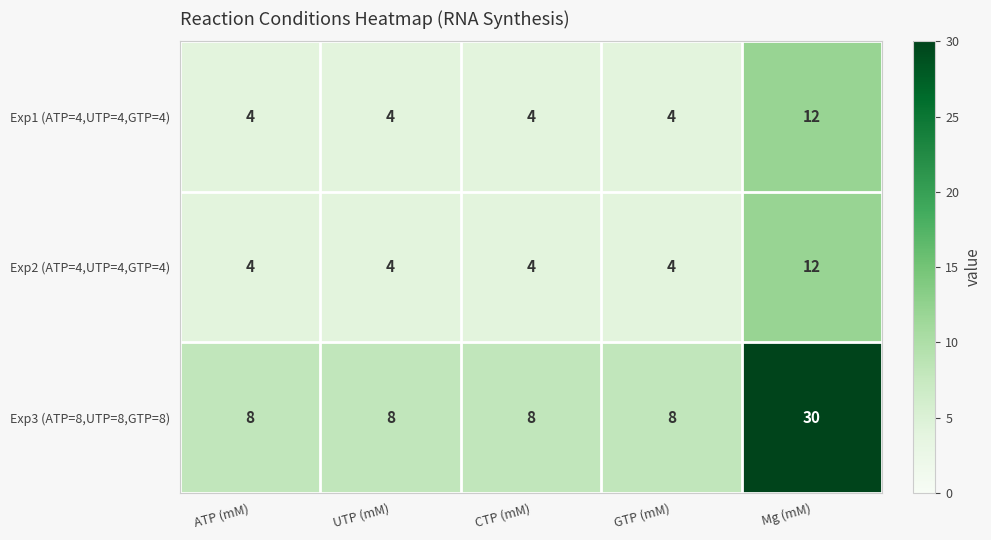

What is the maximum value for Exp3 (ATP=8,UTP=8,GTP=8)?

30